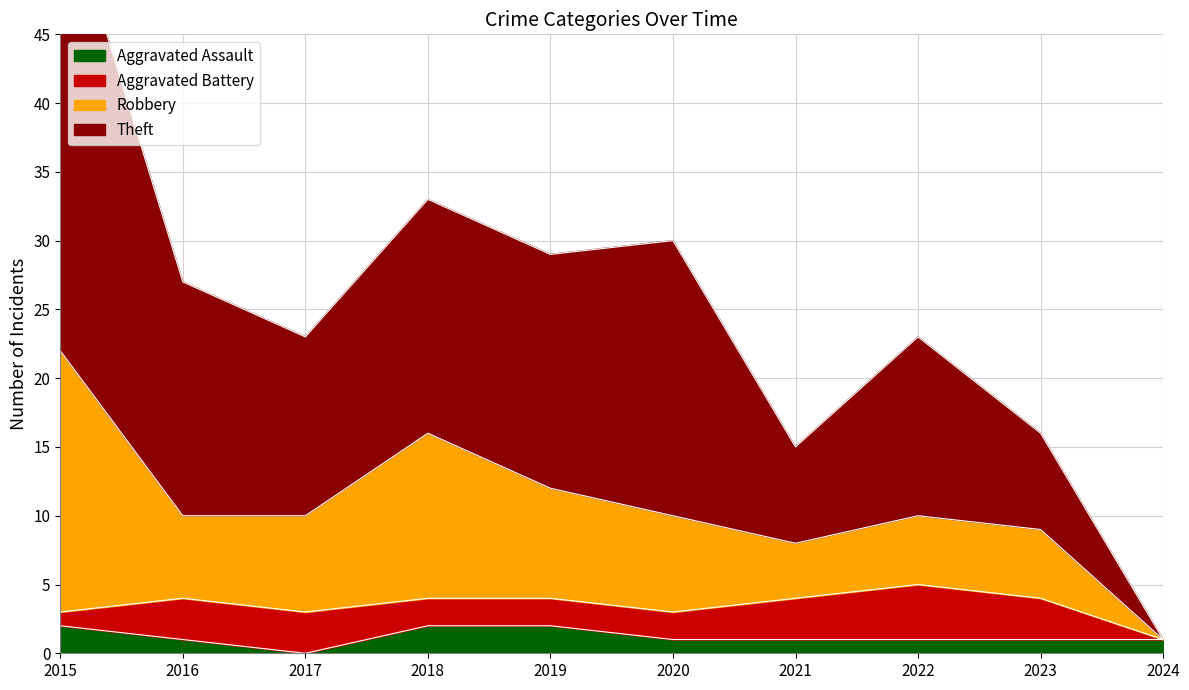

True or false: Aggravated Assault has a value of 3 at 2018.

False